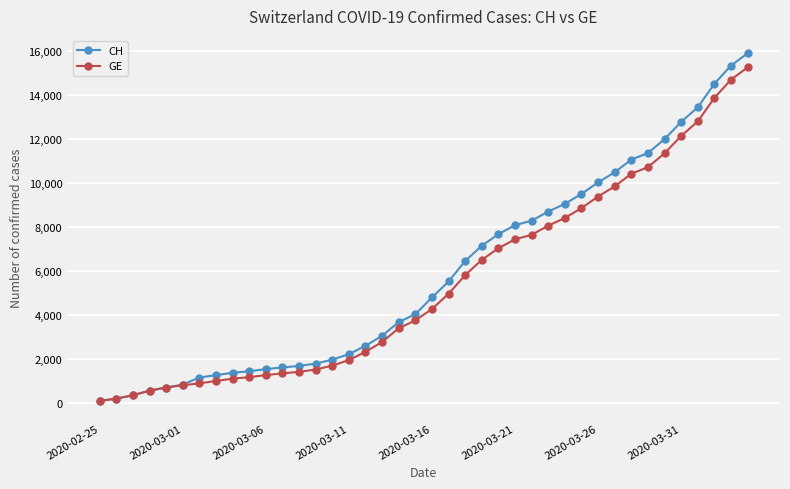

Is the value of GE at 2020-03-06 greater than the value of CH at 2020-03-01?

Yes